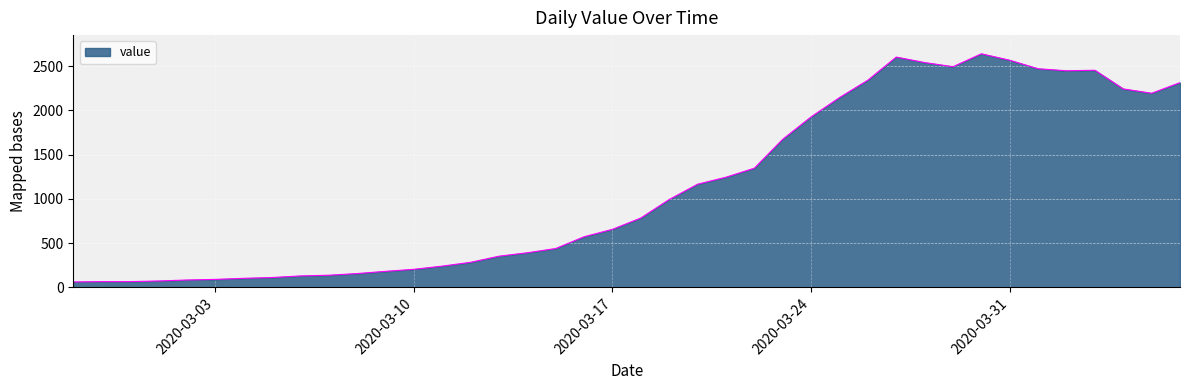

What is the smallest value displayed?

61